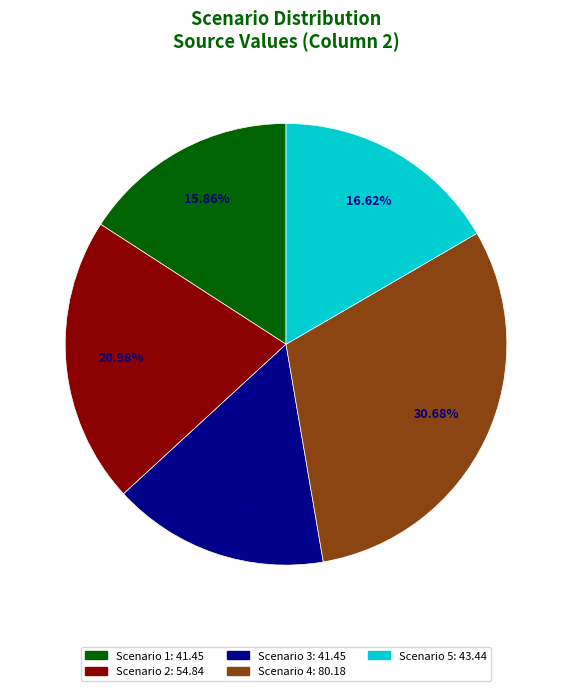

What percentage is the Scenario 3 slice, to the nearest percent?

16%